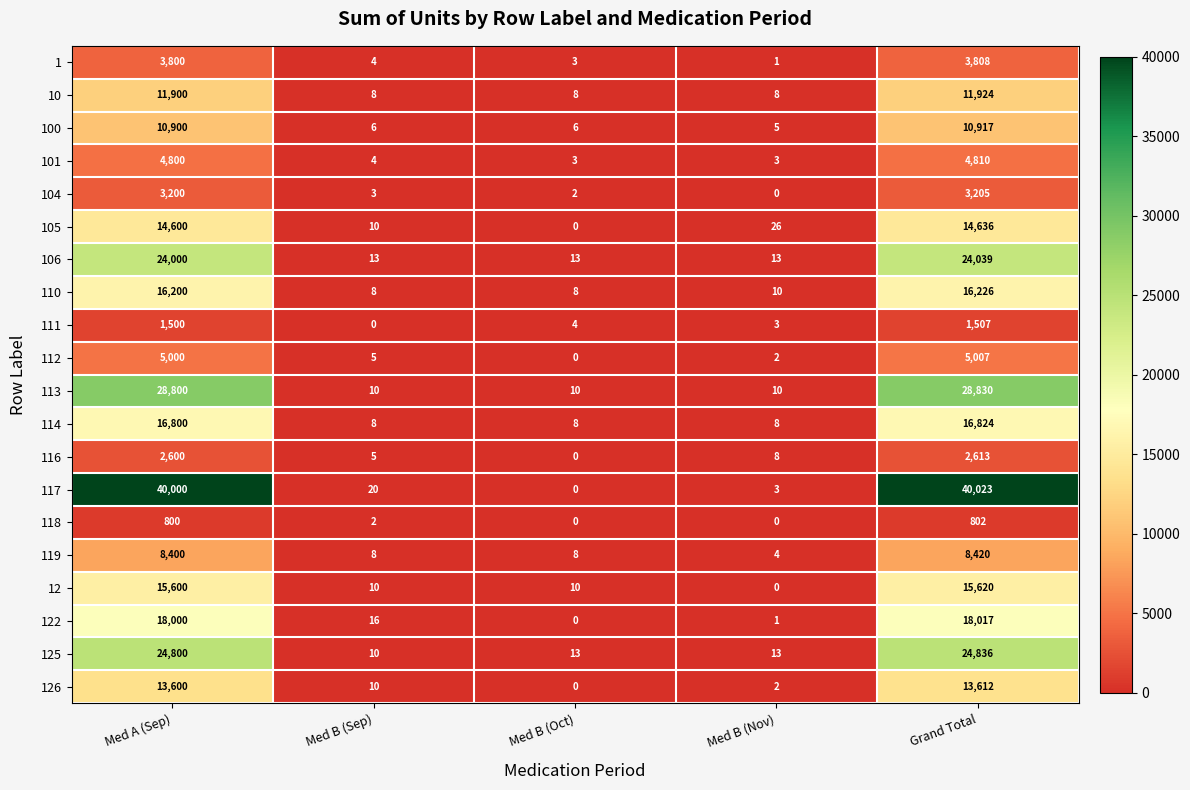

Which series changed the most between Med B (Sep) and Med B (Oct)?

117